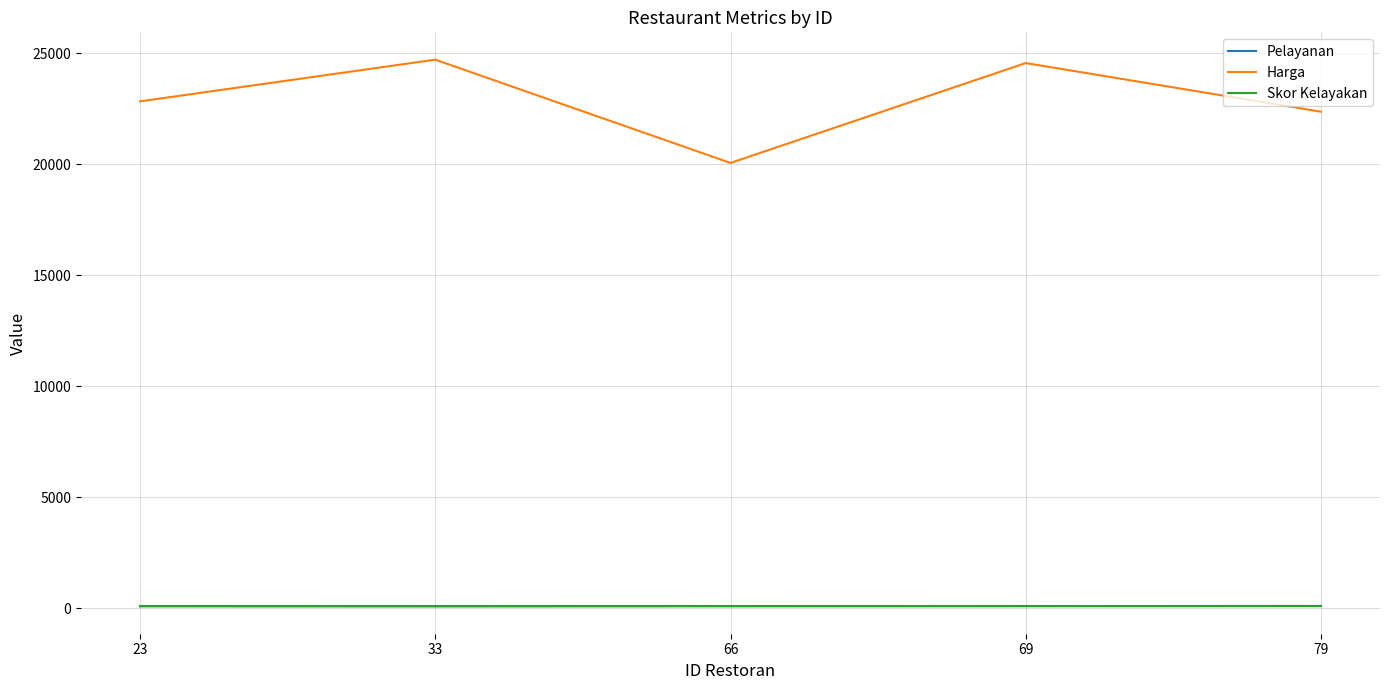

The Pelayanan series shows 92 at 79. True or false?

True